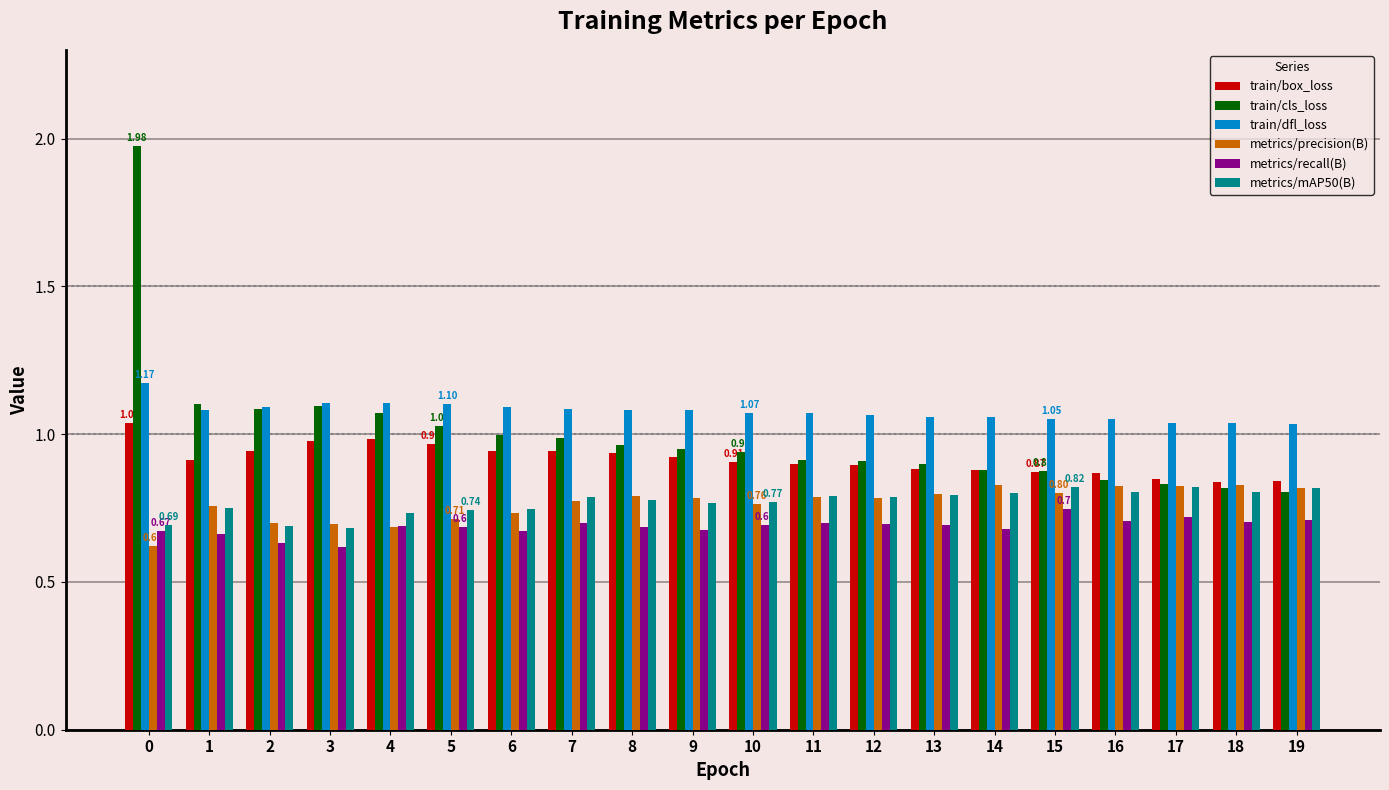

Count the number of data series in this chart.

6